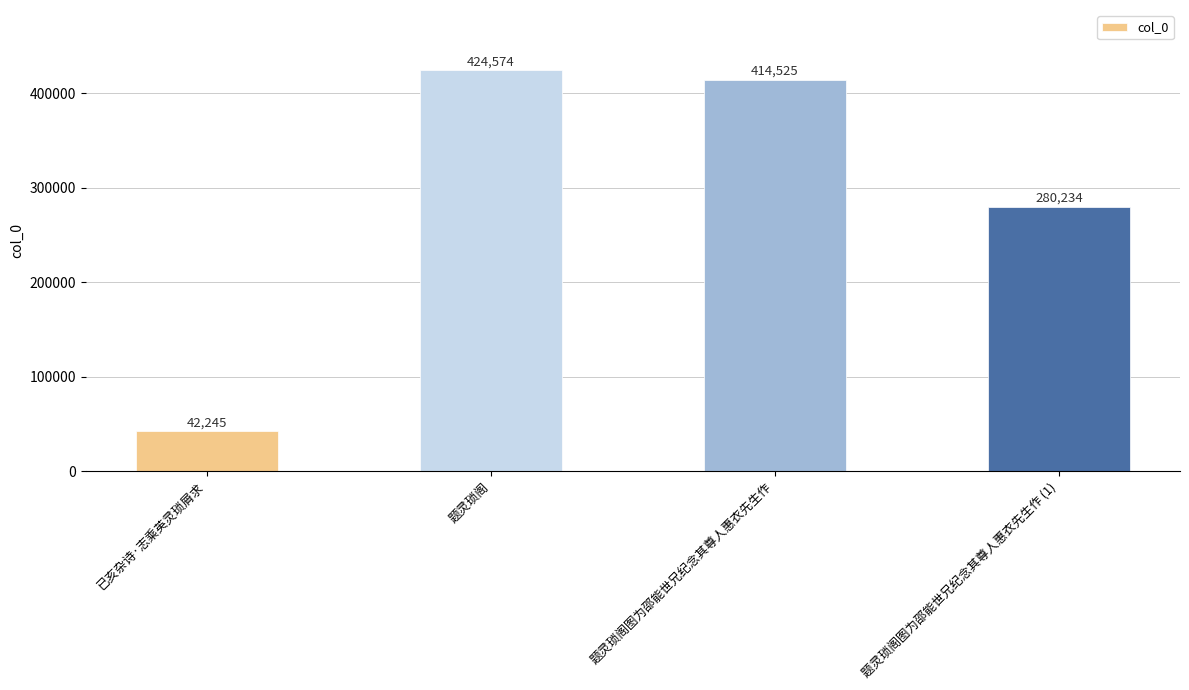

What is the difference between the values at 题灵琐阁图为邵能世兄纪念其尊人惠衣先生作 (1) and 题灵琐阁图为邵能世兄纪念其尊人惠衣先生作?

134291